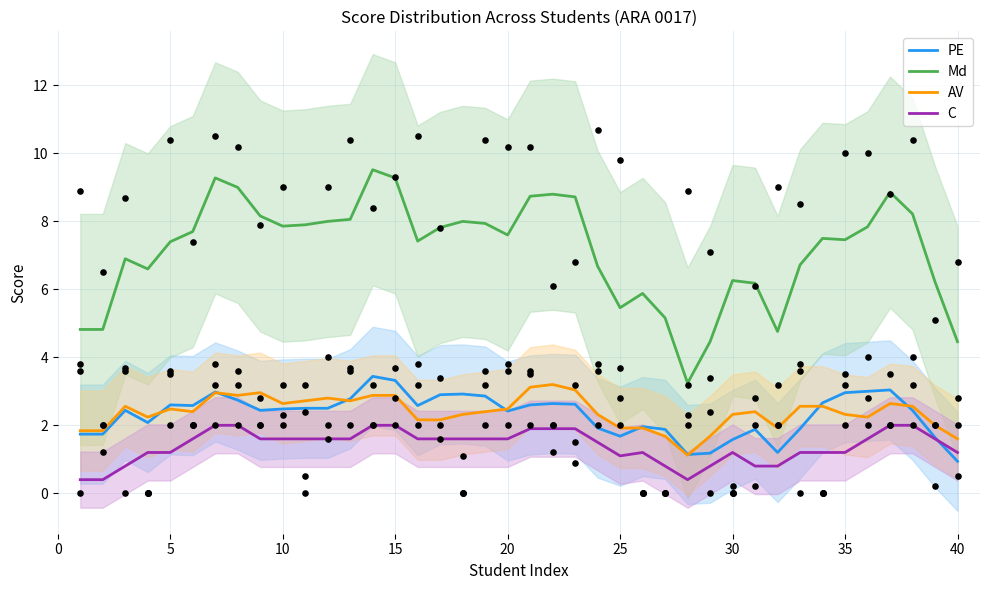

Which series has the widest spread of Y values?

Md